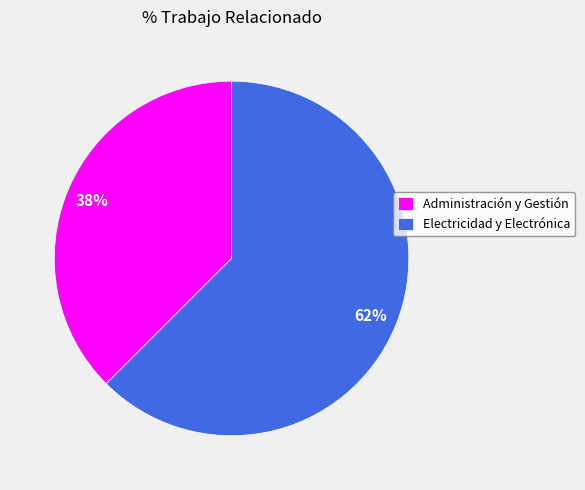

Which has a higher value, Administración y Gestión or Electricidad y Electrónica?

Electricidad y Electrónica